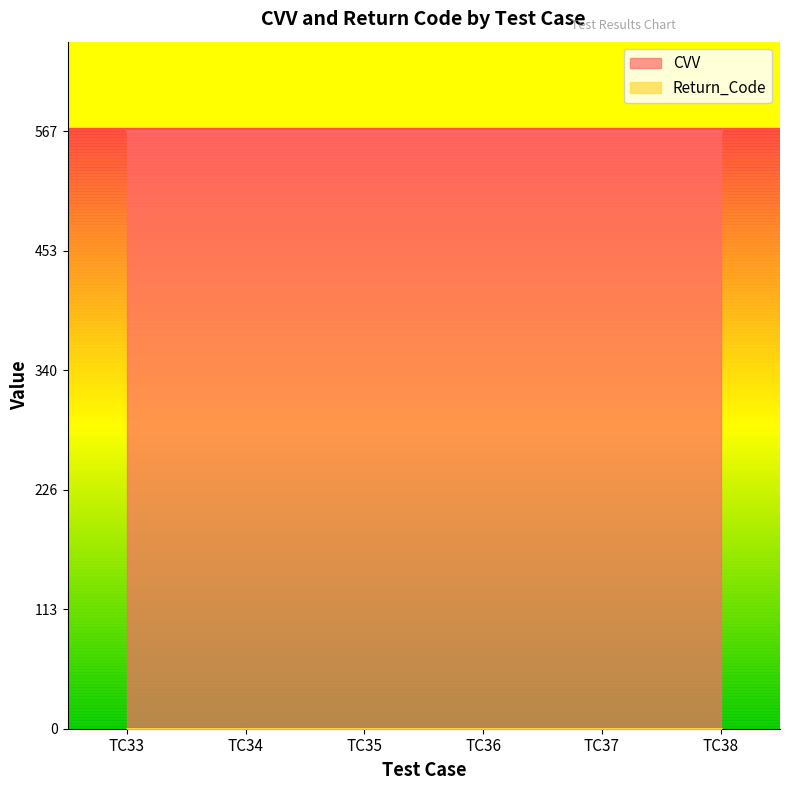

True or false: CVV has a value of 567 at TC34.

True